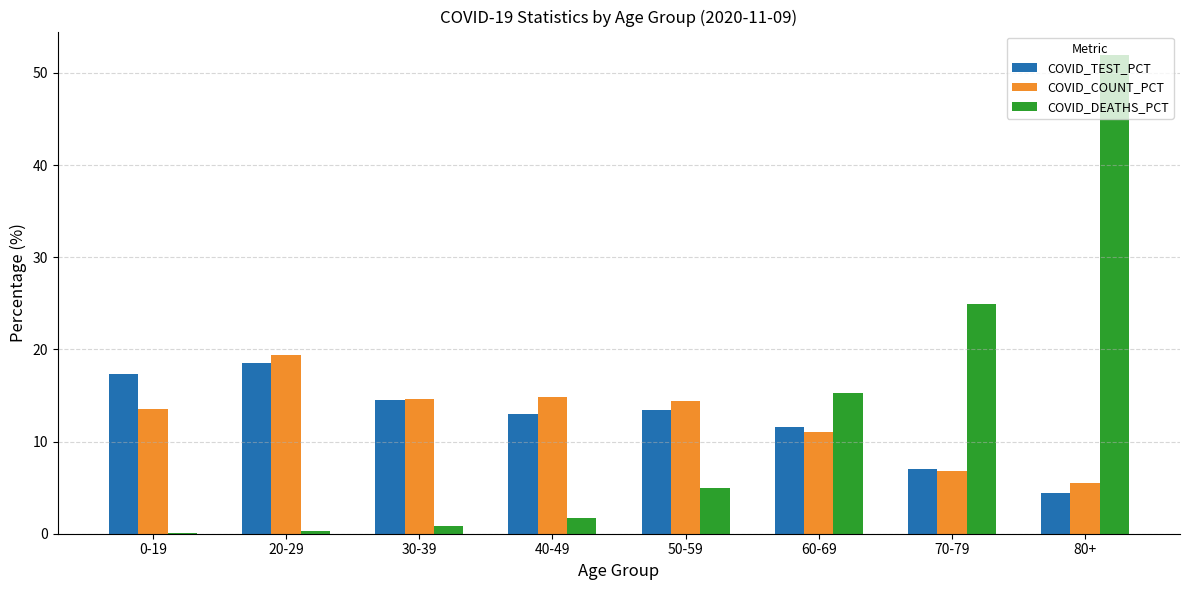

At which label does COVID_DEATHS_PCT reach its peak?

80+